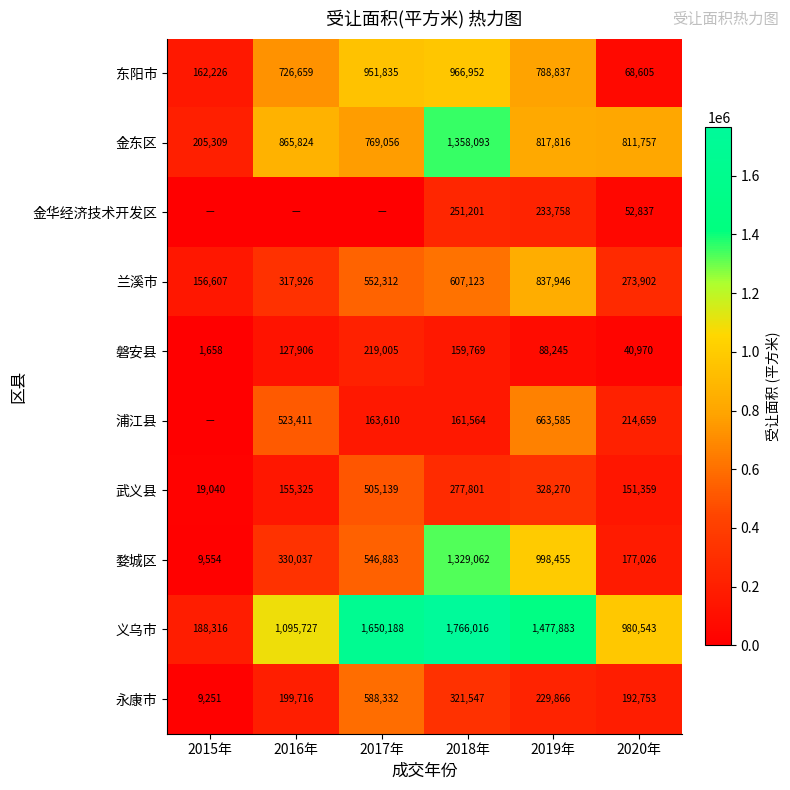

At which label is 兰溪市 closest to 497276?

2017年